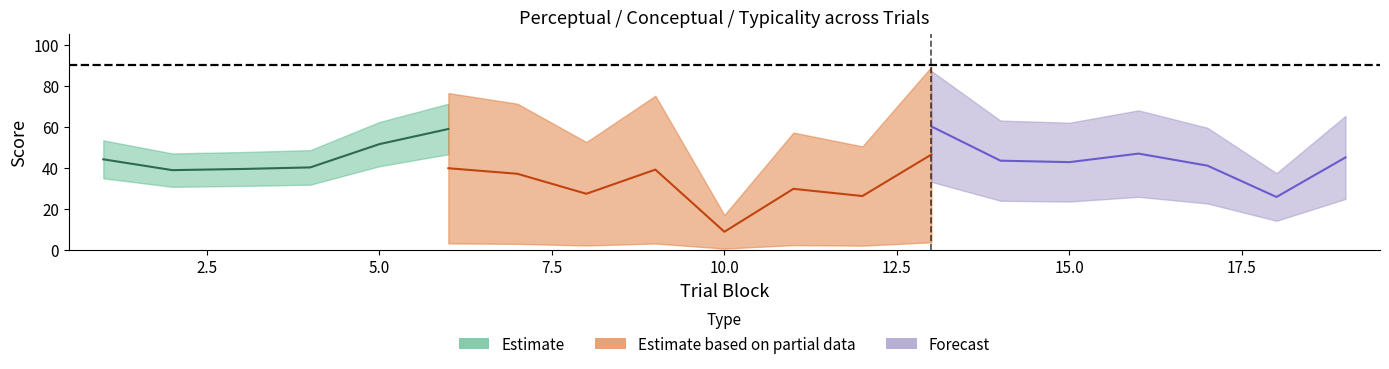

True or false: conceptual and perceptual cross at least once.

False